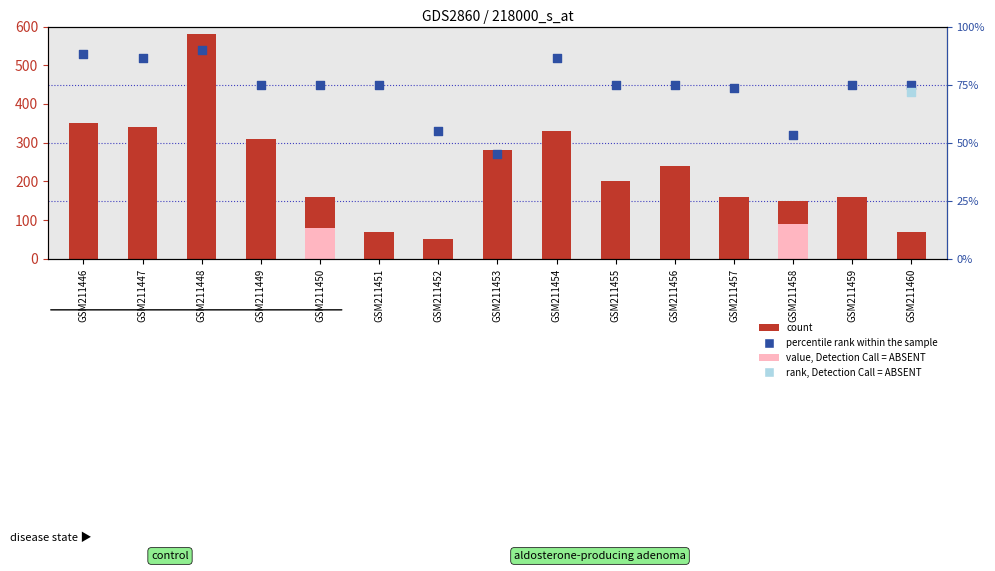

At which category is the sum across all series the highest?

GSM211448